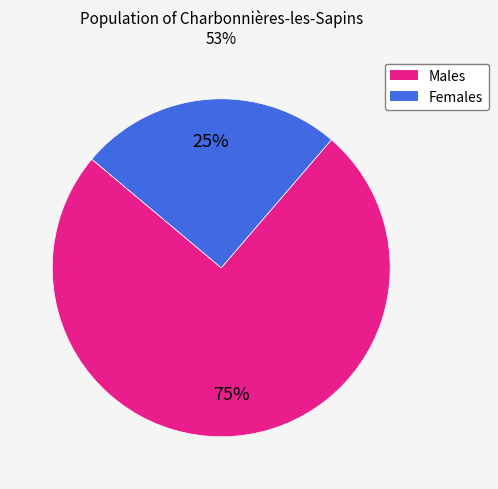

To the nearest percent, what is the average slice percentage?

50%